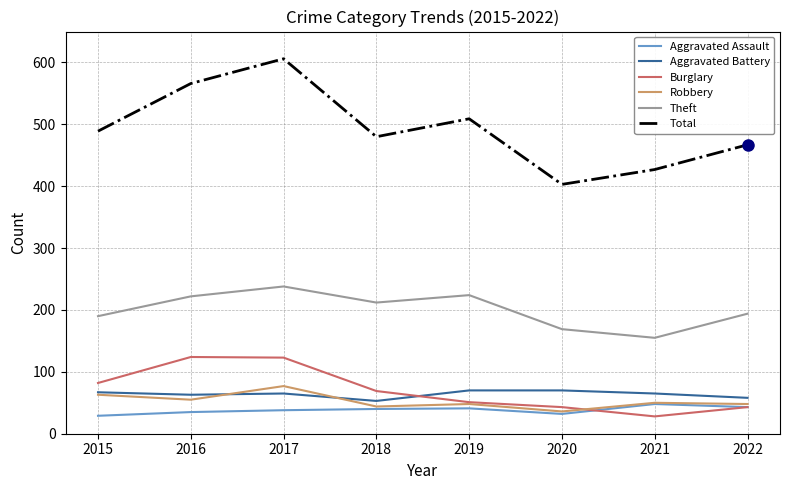

How many lines are shown in the chart?

6